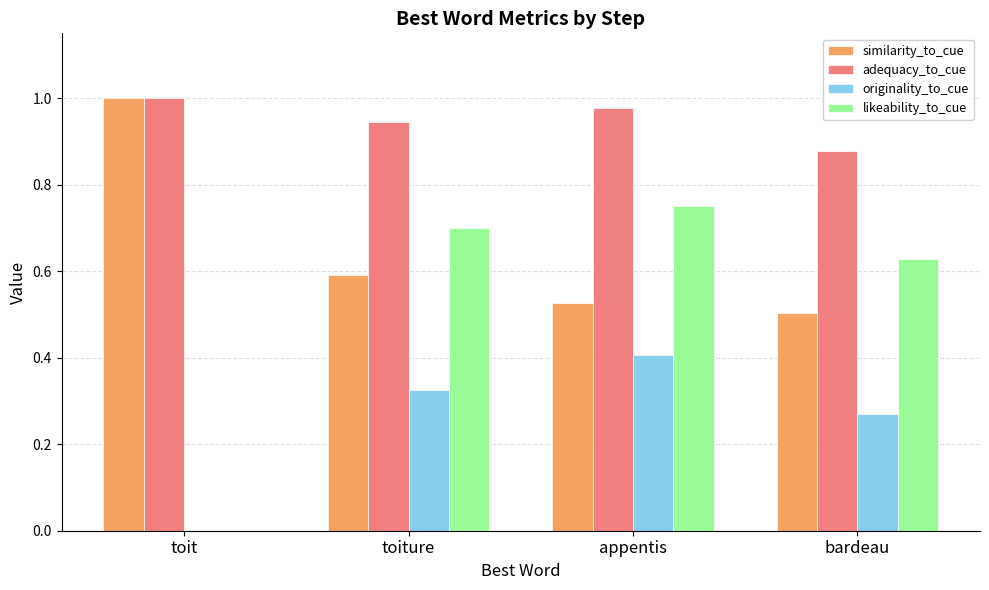

Does the chart contain stacked bars?

No